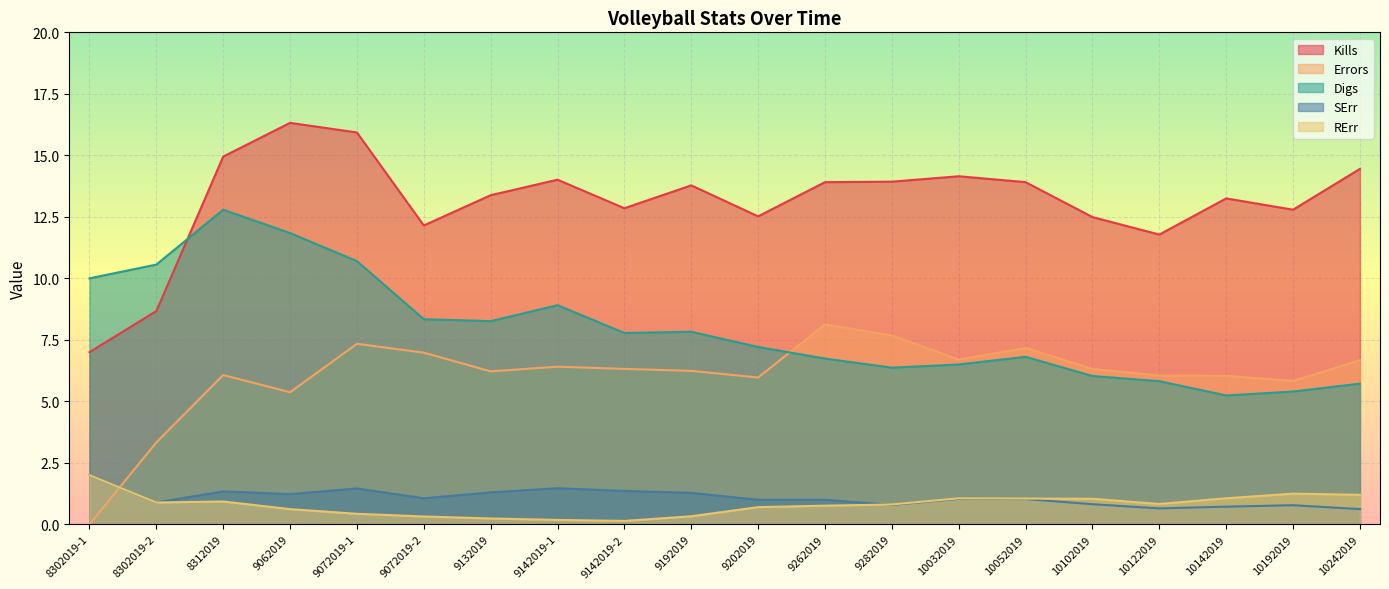

Reading left to right, extract all data points from this chart.

Kills: 8302019-1=7.0	8302019-2=8.7	8312019=14.9	9062019=16.3	9072019-1=15.9	9072019-2=12.2	9132019=13.4	9142019-1=14.0	9142019-2=12.8	9192019=13.8	9202019=12.5	9262019=13.9	9282019=13.9	10032019=14.2	10052019=13.9	10102019=12.5	10122019=11.8	10142019=13.2	10192019=12.8	10242019=14.4
Errors: 8302019-1=0.0	8302019-2=3.3	8312019=6.1	9062019=5.4	9072019-1=7.3	9072019-2=7.0	9132019=6.2	9142019-1=6.4	9142019-2=6.3	9192019=6.2	9202019=6.0	9262019=8.1	9282019=7.7	10032019=6.7	10052019=7.2	10102019=6.3	10122019=6.0	10142019=6.0	10192019=5.8	10242019=6.7
Digs: 8302019-1=10.0	8302019-2=10.6	8312019=12.8	9062019=11.8	9072019-1=10.7	9072019-2=8.3	9132019=8.3	9142019-1=8.9	9142019-2=7.8	9192019=7.8	9202019=7.2	9262019=6.7	9282019=6.4	10032019=6.5	10052019=6.8	10102019=6.0	10122019=5.8	10142019=5.2	10192019=5.4	10242019=5.7
SErr: 8302019-1=2.0	8302019-2=0.9	8312019=1.3	9062019=1.2	9072019-1=1.5	9072019-2=1.1	9132019=1.3	9142019-1=1.5	9142019-2=1.4	9192019=1.3	9202019=1.0	9262019=1.0	9282019=0.8	10032019=1.0	10052019=1.0	10102019=0.8	10122019=0.7	10142019=0.7	10192019=0.8	10242019=0.6
RErr: 8302019-1=2.0	8302019-2=0.9	8312019=0.9	9062019=0.6	9072019-1=0.4	9072019-2=0.3	9132019=0.2	9142019-1=0.2	9142019-2=0.1	9192019=0.3	9202019=0.7	9262019=0.8	9282019=0.8	10032019=1.1	10052019=1.1	10102019=1.0	10122019=0.8	10142019=1.1	10192019=1.2	10242019=1.2